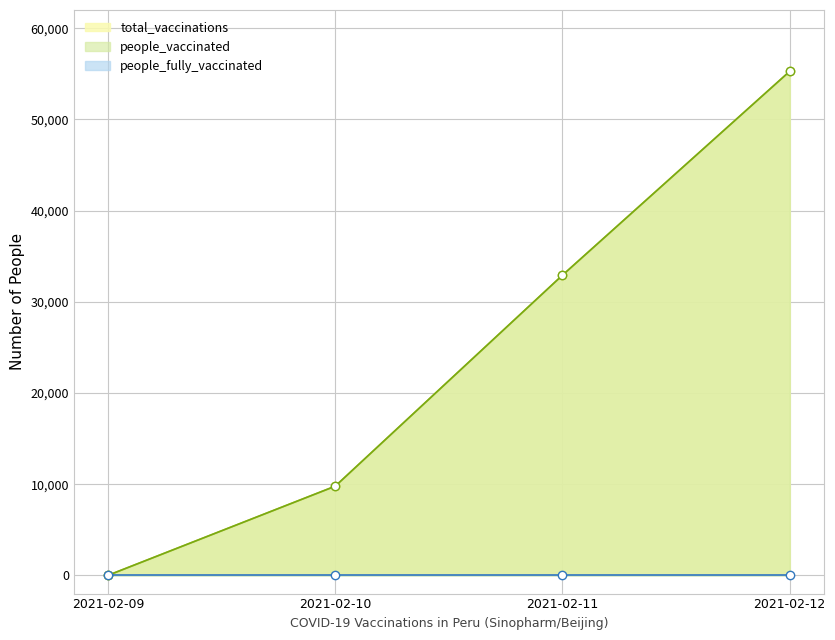

How many data points does each series have?

4